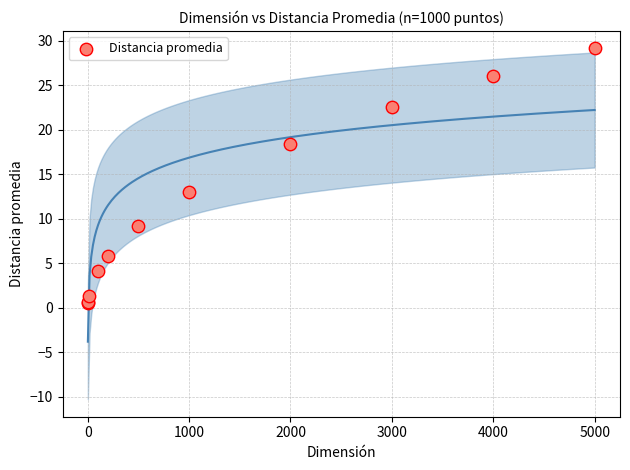

What Y value in the scatter plot is closest to 14?

13.0